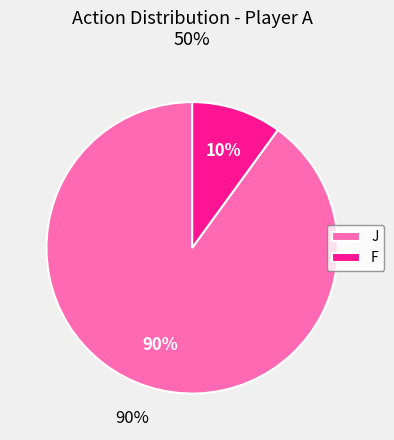

Is it true that F is 10% of the pie?

True